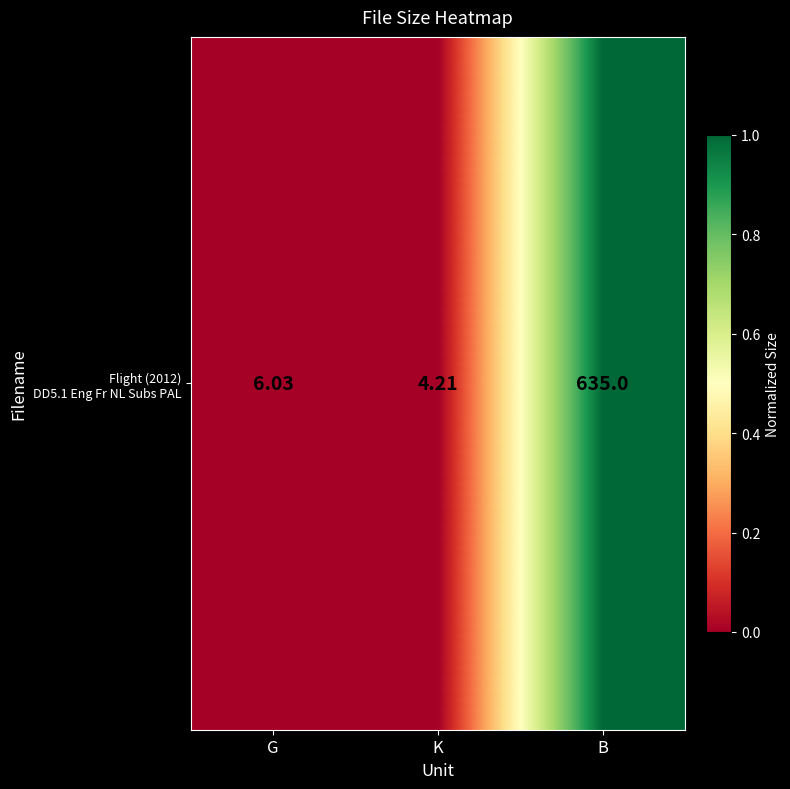

Reading left to right, extract all data points from this chart.

0.0	0.0	1.0